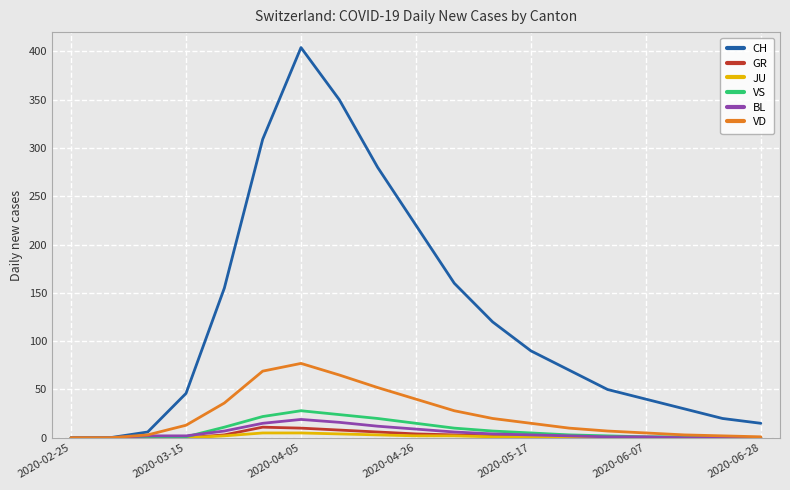

What is the greatest value displayed?

404